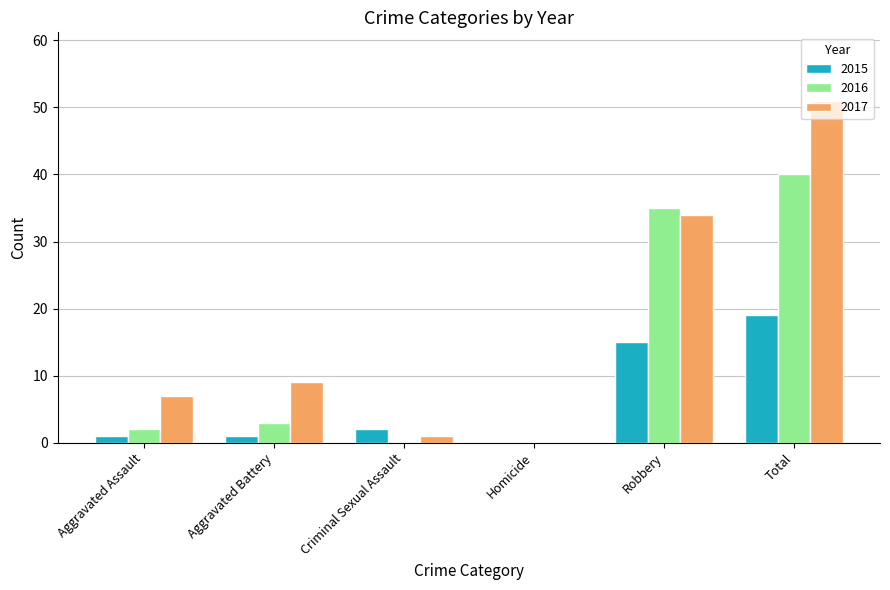

What is the sum of all 2017 values?

102